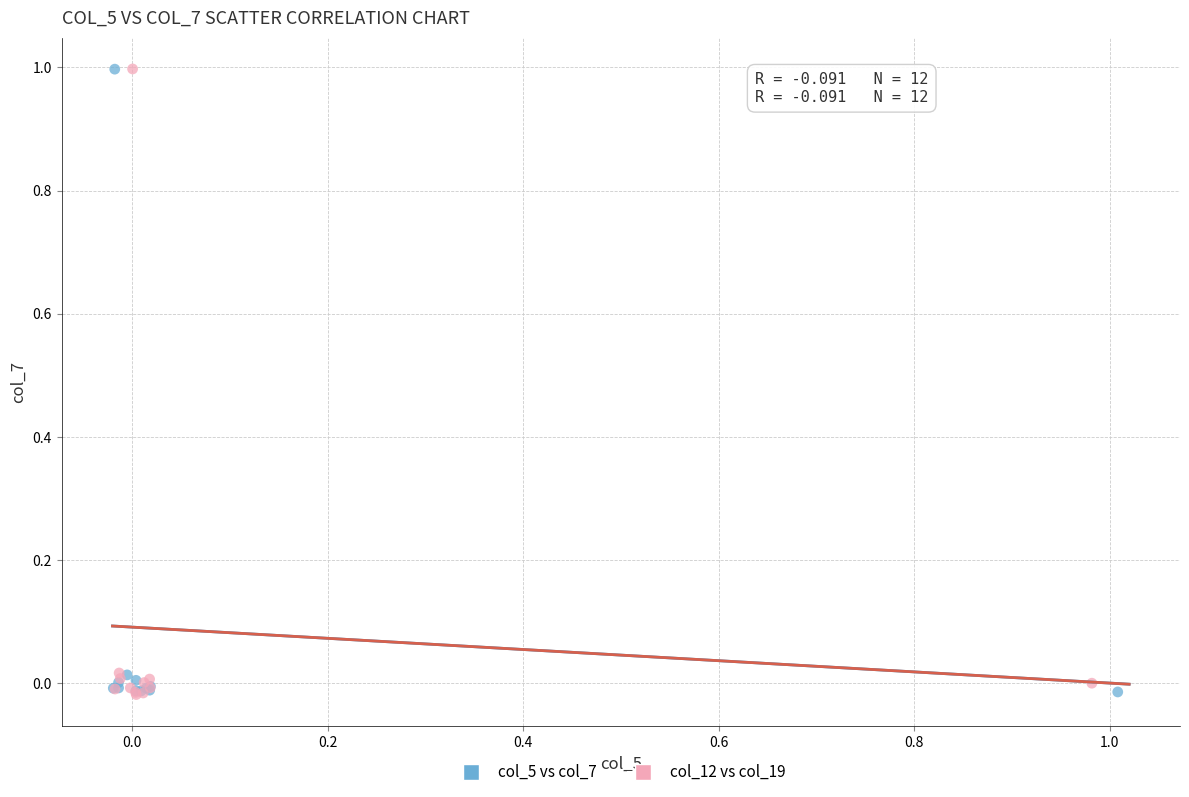

What are all the series names shown in the legend?

col_5 vs col_7, col_12 vs col_19